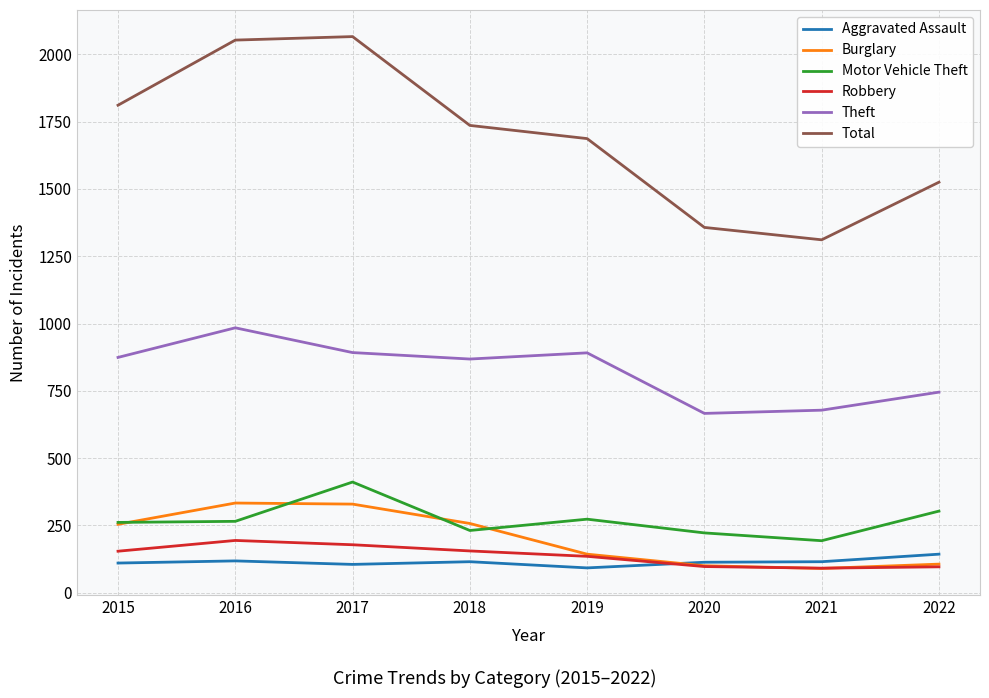

At which label does Theft reach its peak?

2016